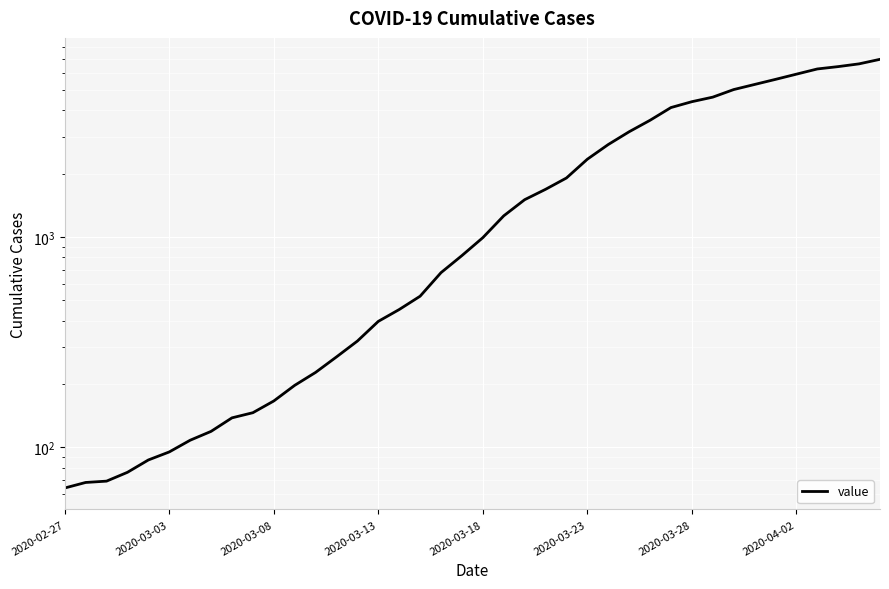

True or false: the data shows 138 at 8.

True